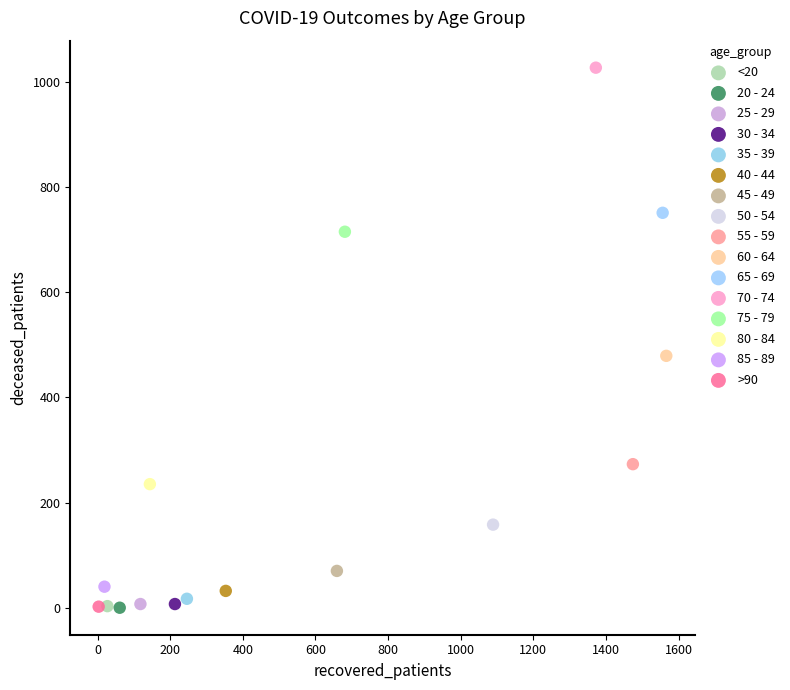

What are all the series names shown in the legend?

<20, 20 - 24, 25 - 29, 30 - 34, 35 - 39, 40 - 44, 45 - 49, 50 - 54, 55 - 59, 60 - 64, 65 - 69, 70 - 74, 75 - 79, 80 - 84, 85 - 89, >90